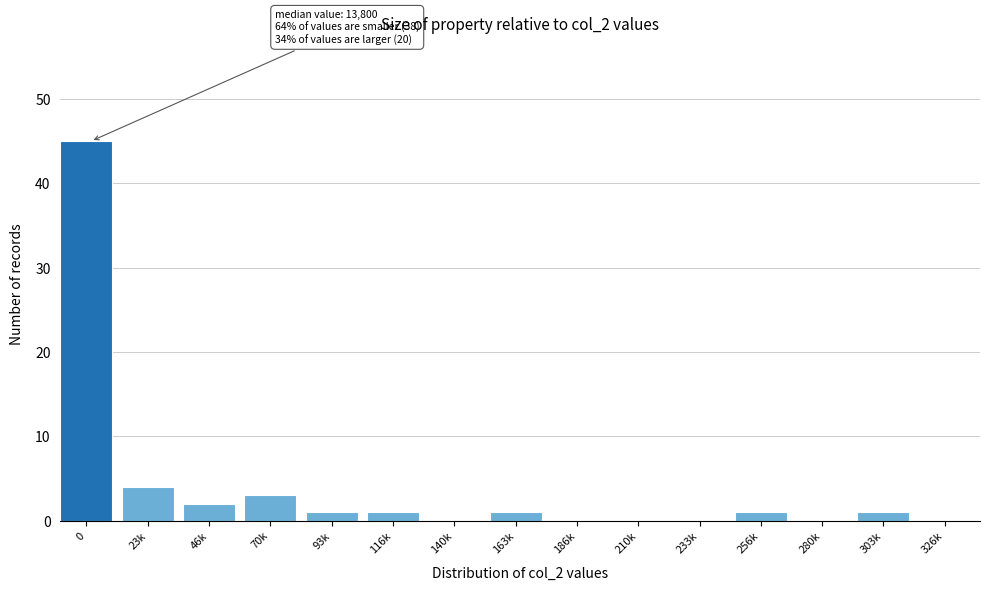

Reading left to right, extract all data points from this chart.

0=45	23k=4	46k=2	70k=3	93k=1	116k=1	140k=0	163k=1	186k=0	210k=0	233k=0	256k=1	280k=0	303k=1	326k=0